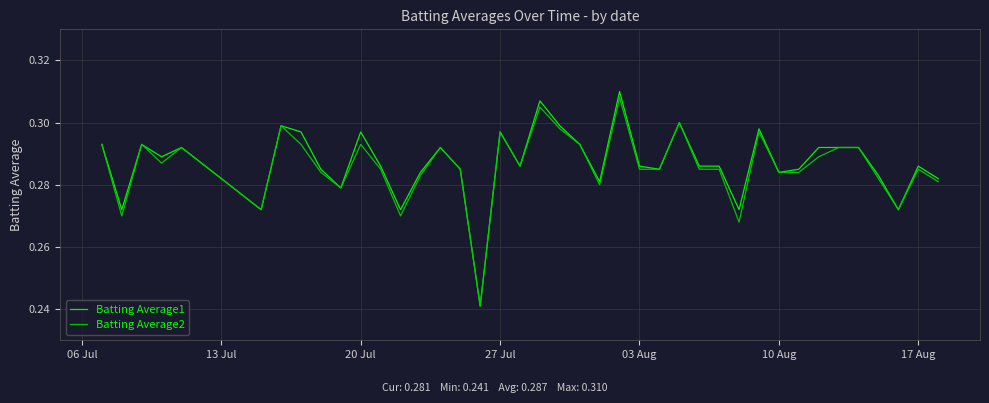

What is the difference between the maximum and minimum values in the Batting Average2 series?

0.1